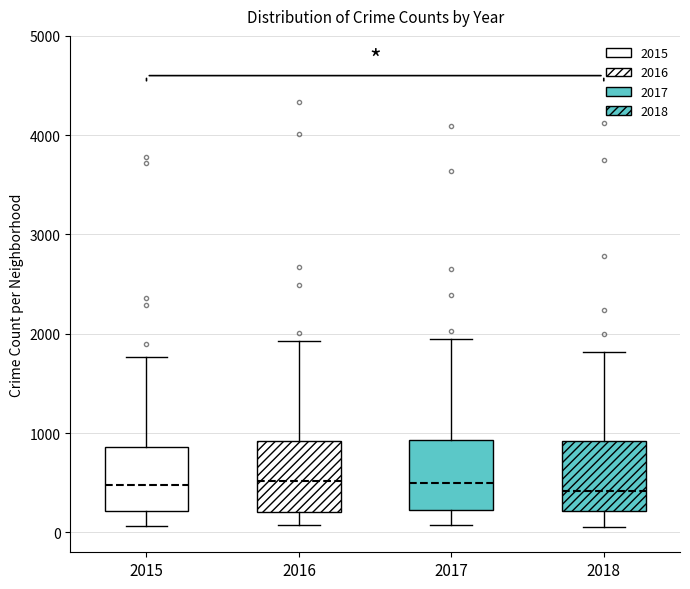

Where does the median line of the box at x = 2017 sit on the y-axis? The values are not printed on the chart, so give them approximately, as read against the axis.

500